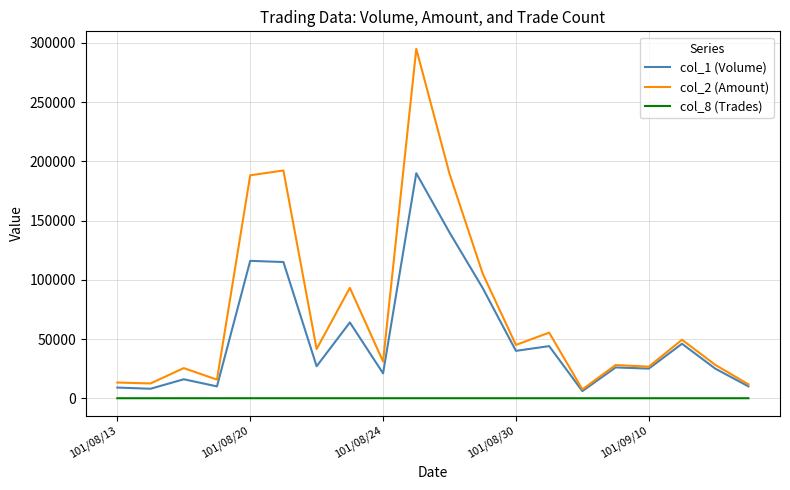

Which series has the widest spread of values?

col_2 (Amount)